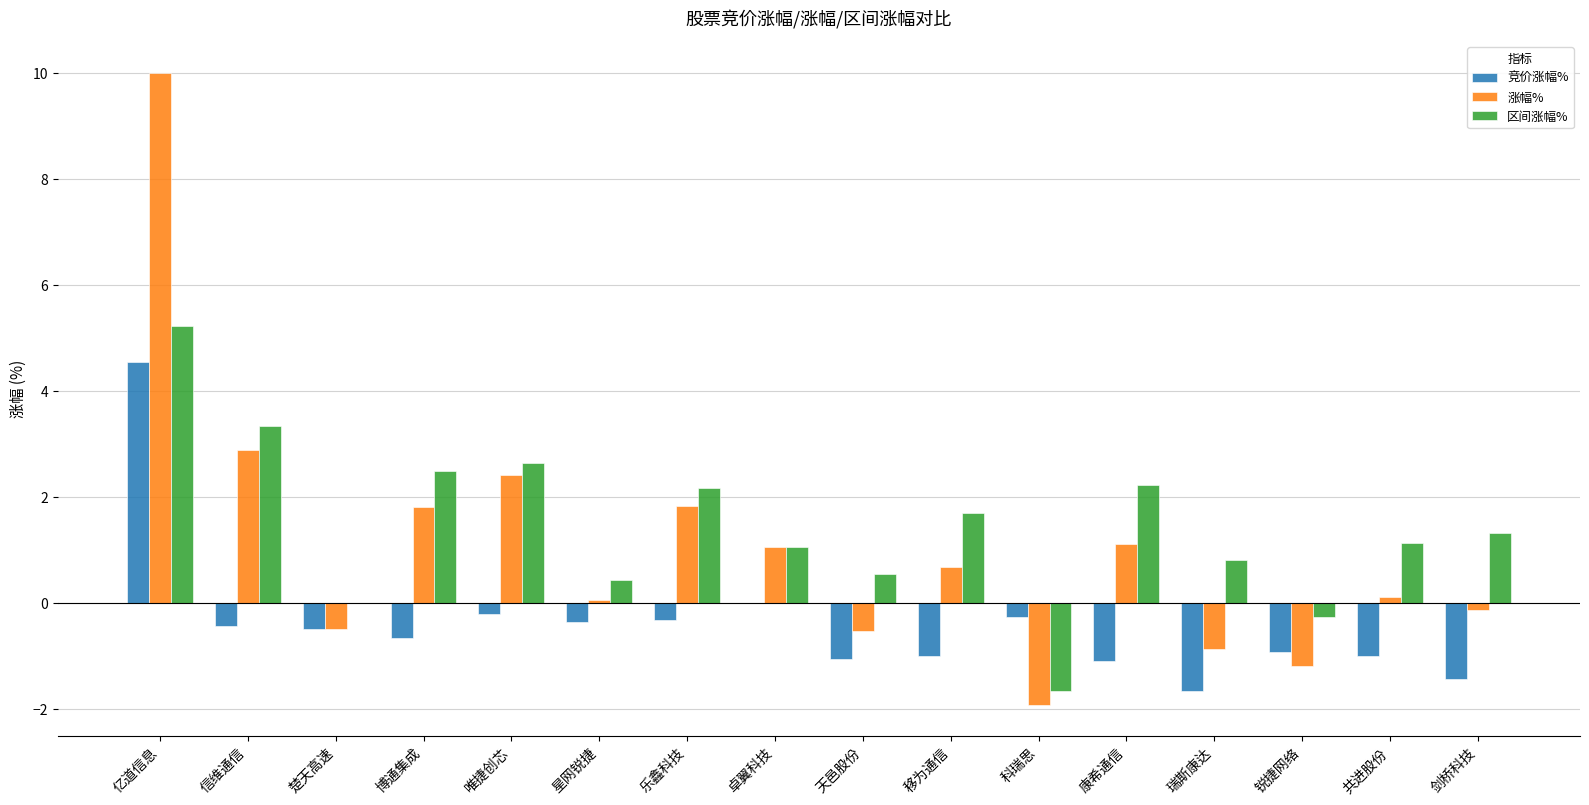

What is the maximum value shown in the chart?

10.0